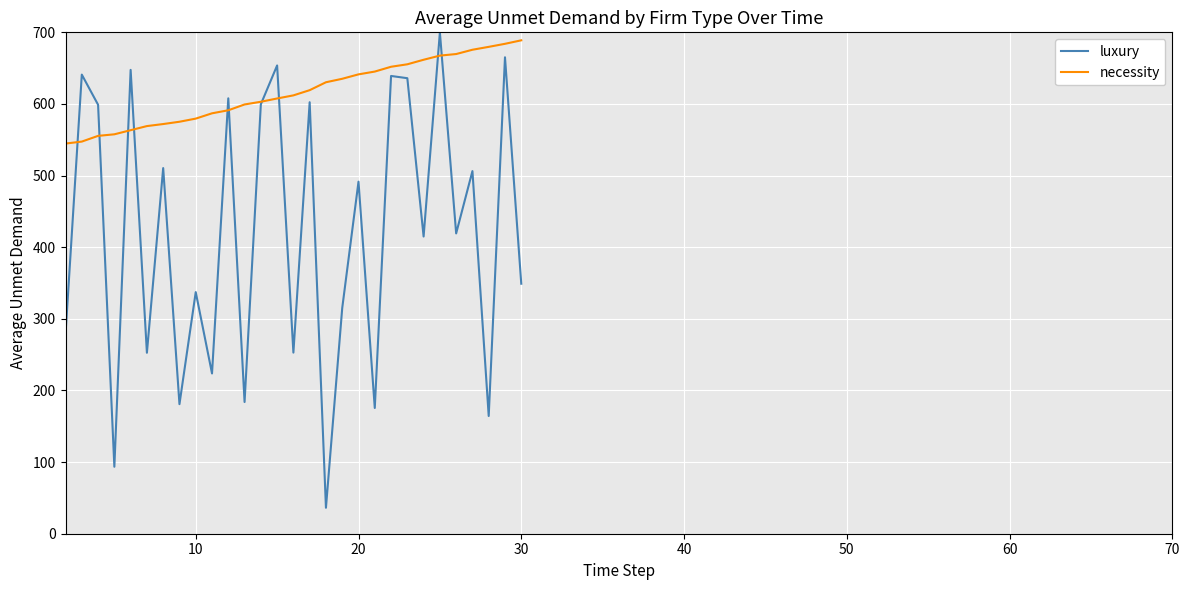

List the series in order of their overall mean, lowest first.

luxury, necessity